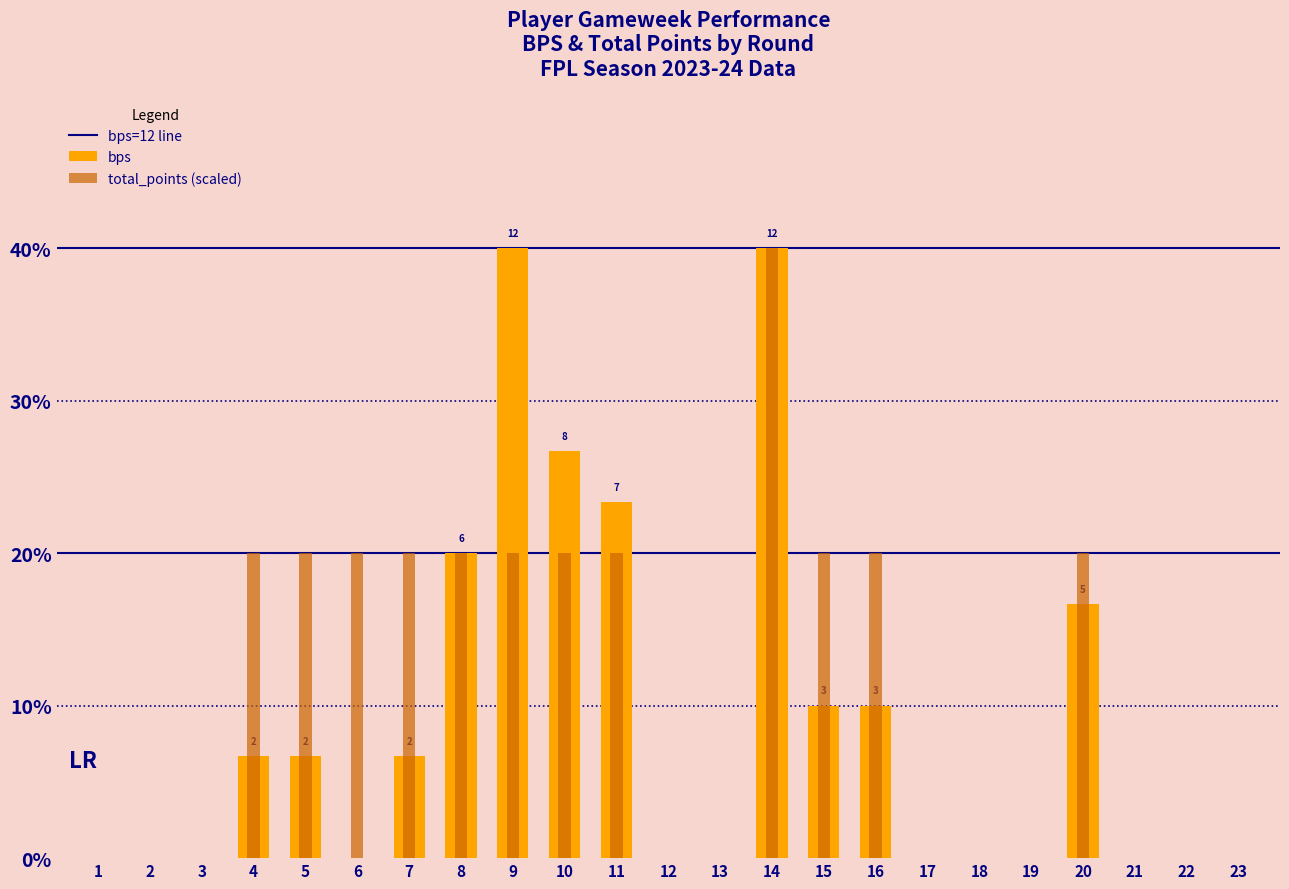

Is it true that bps equals 3 at 15?

True